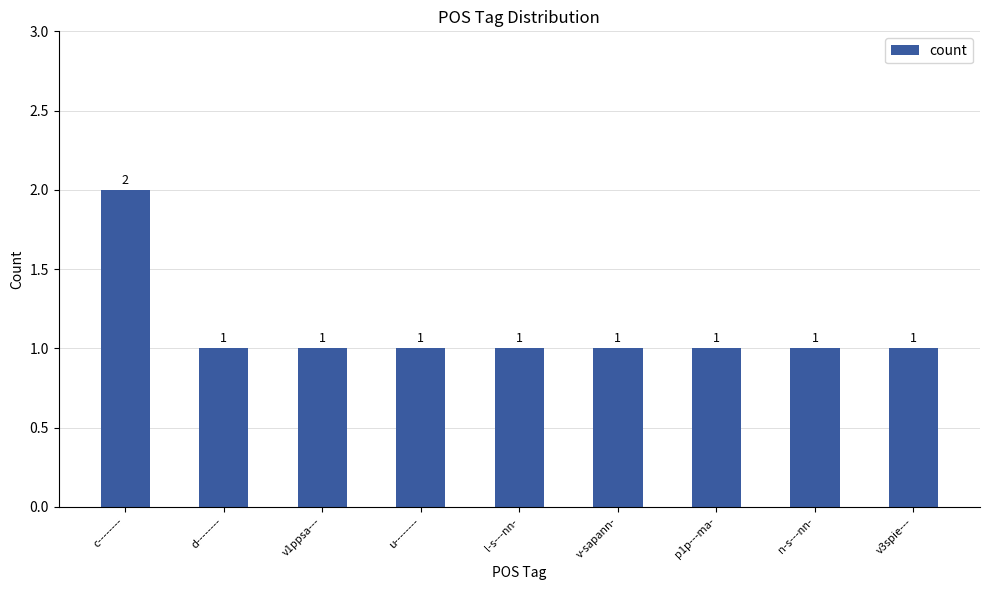

What is the difference between the maximum and minimum values?

1